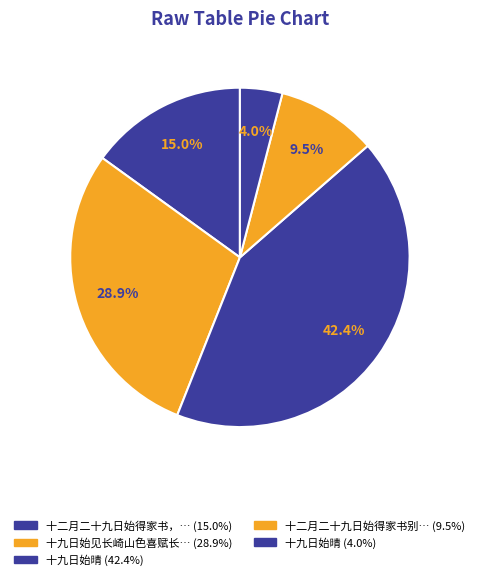

What is the largest slice in the pie chart?

十九日始晴